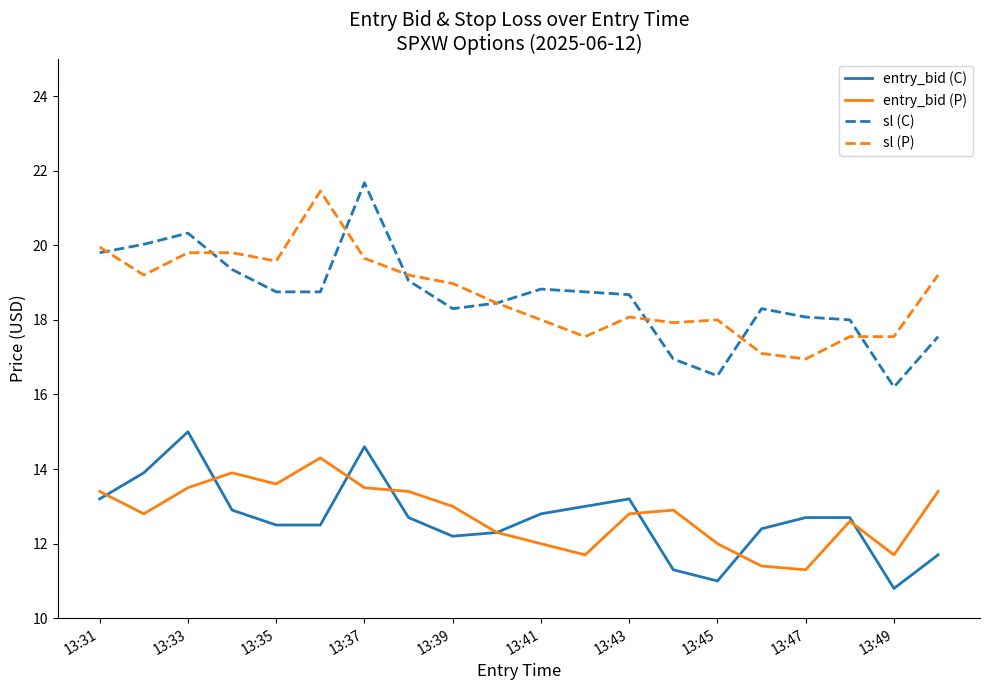

True or false: sl (C) and entry_bid (C) intersect in this chart.

False